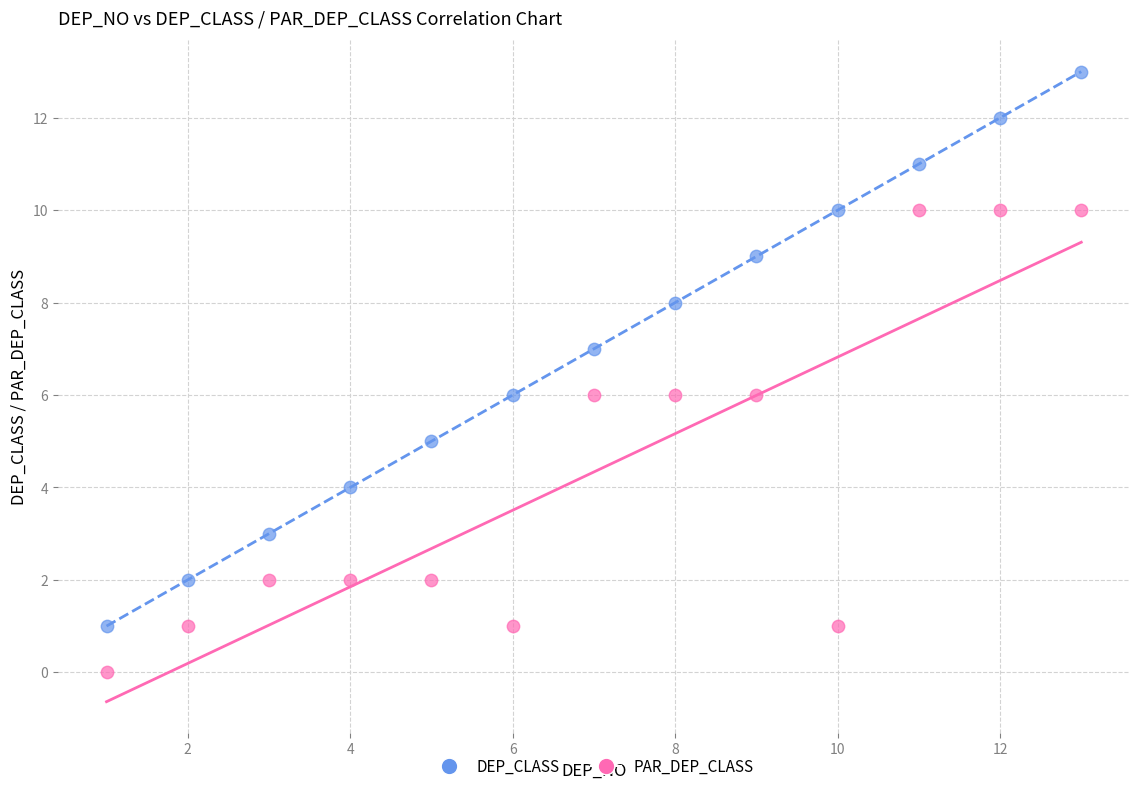

Which series reaches the maximum Y coordinate?

DEP_CLASS